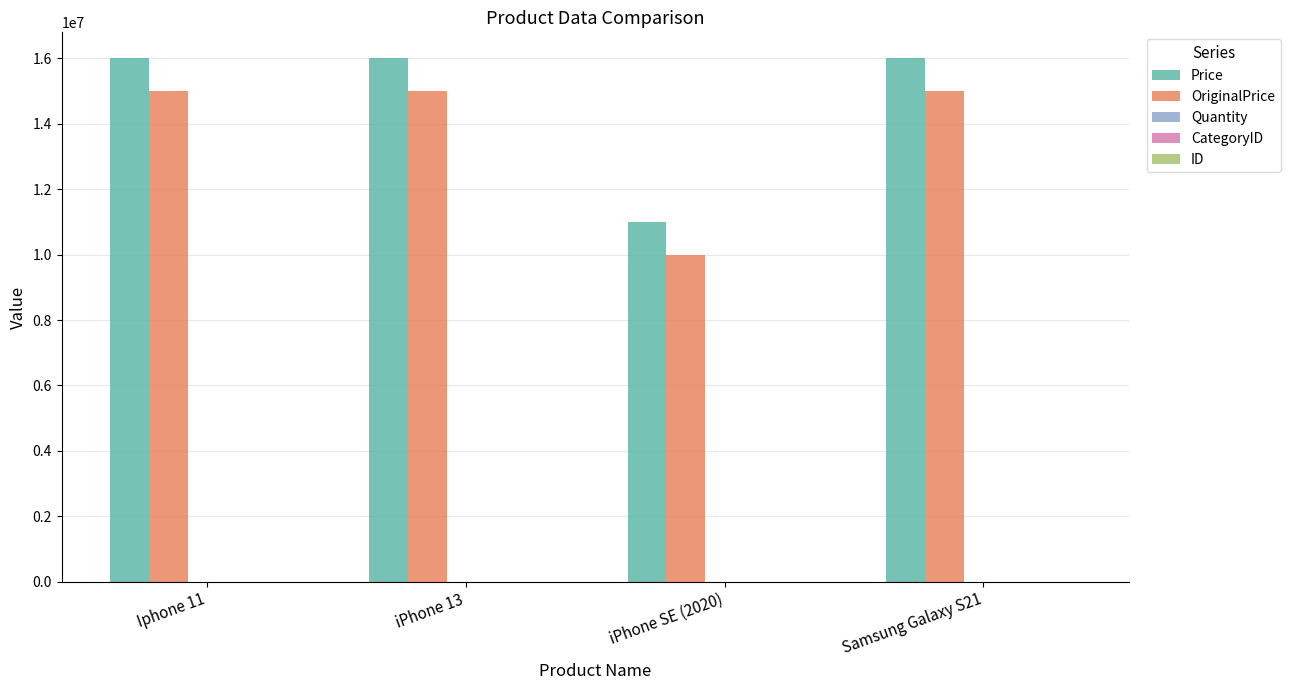

Between iPhone SE (2020) and Samsung Galaxy S21, which series saw the biggest shift?

OriginalPrice